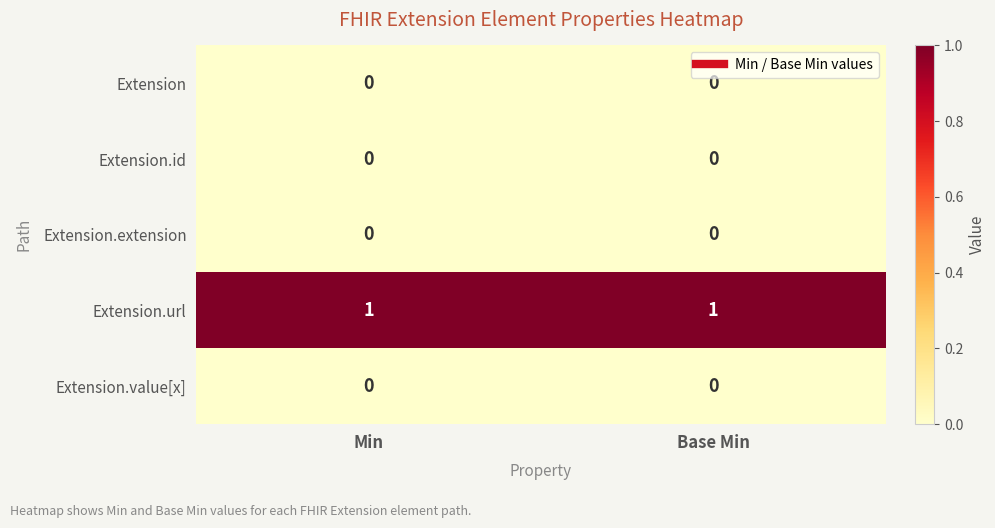

Which series has the largest total across all categories?

Extension.url